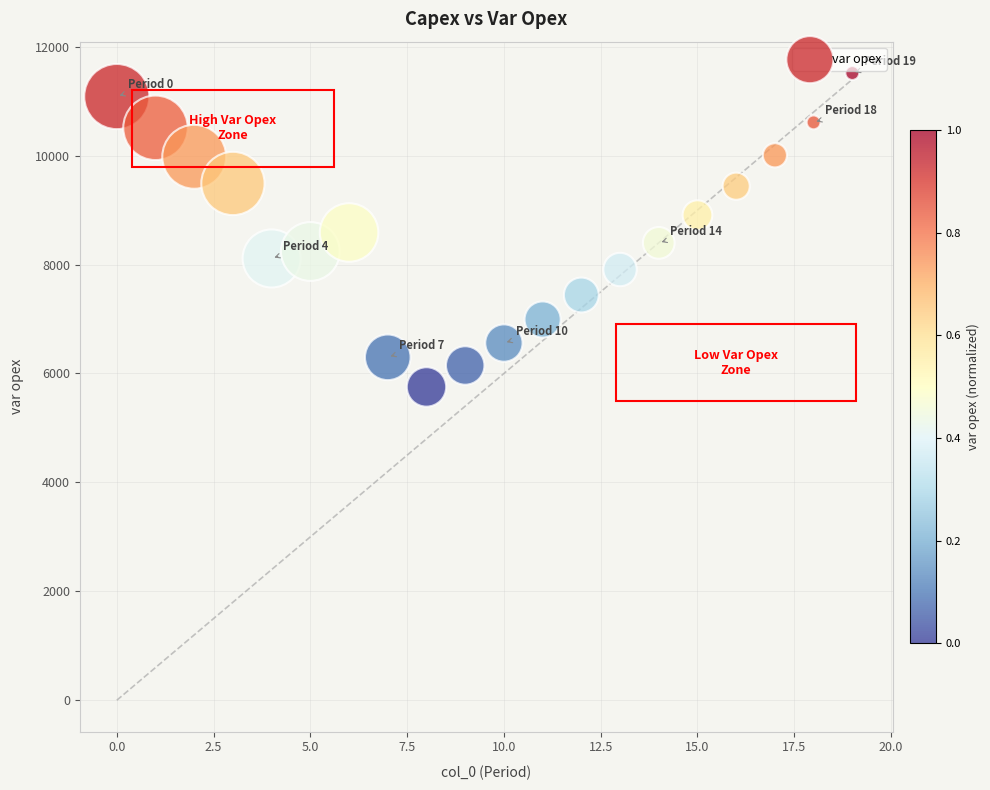

What is the range of Y values (max minus min)?

5764